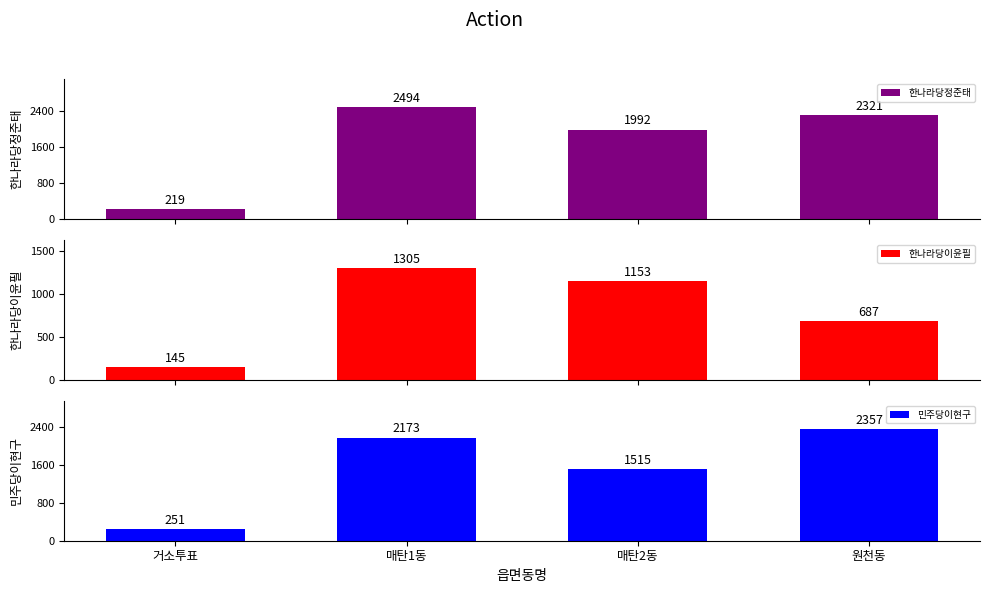

Are the bars grouped side by side (vs. stacked)?

Yes